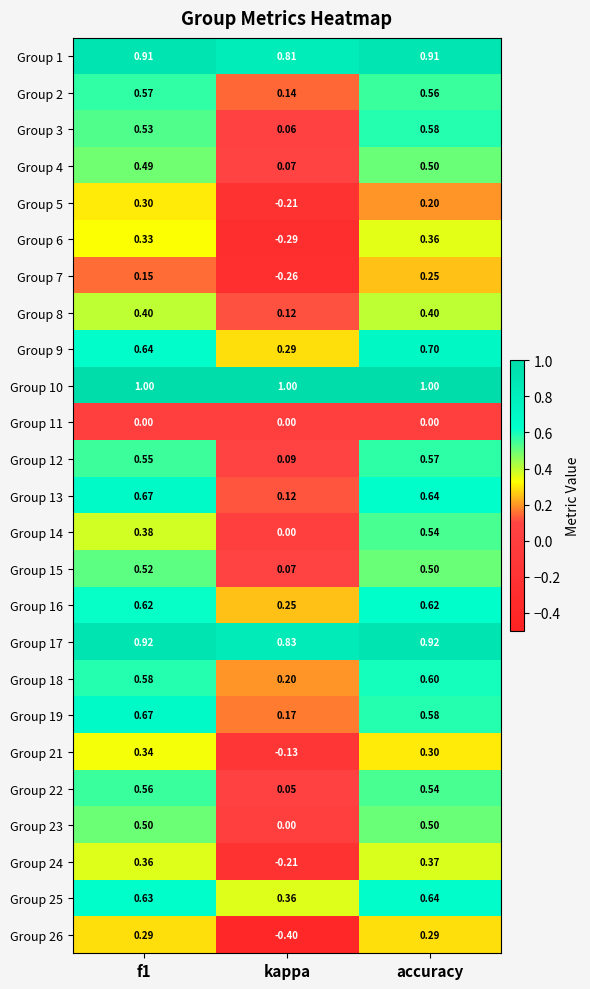

At which label is Group 3 closest to 0?

kappa